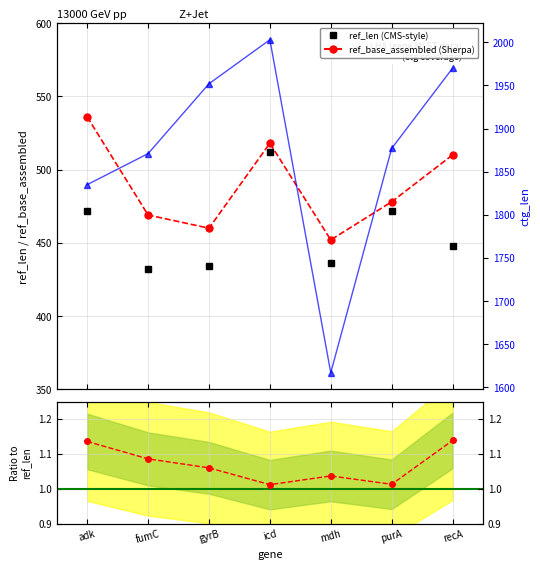

At which category is the sum across all series the highest?

icd